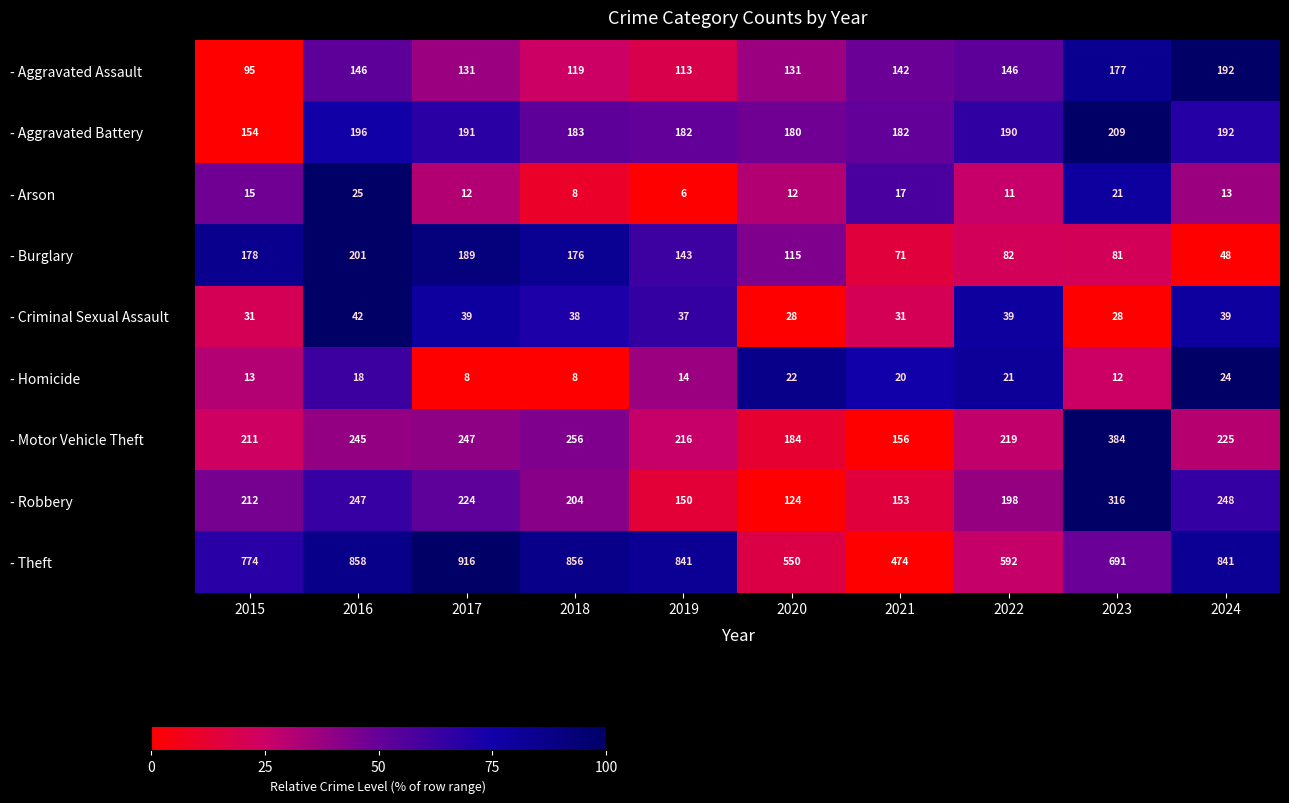

At how many categories does at least one series exceed 538?

9